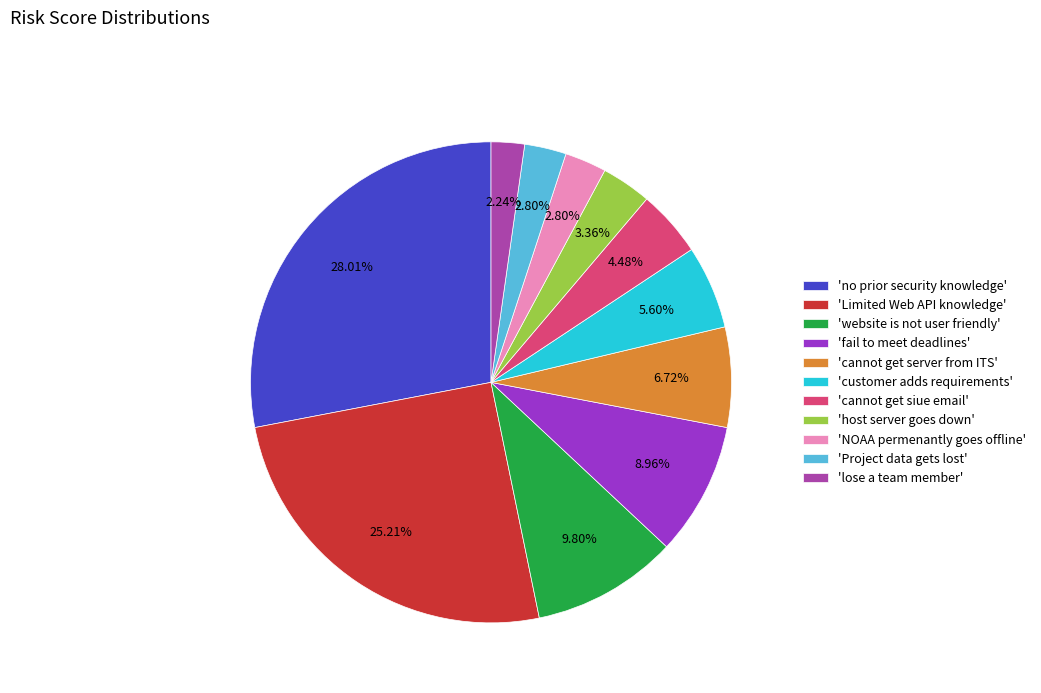

Is the sum of 'lose a team member' and 'NOAA permenantly goes offline' greater than half?

No